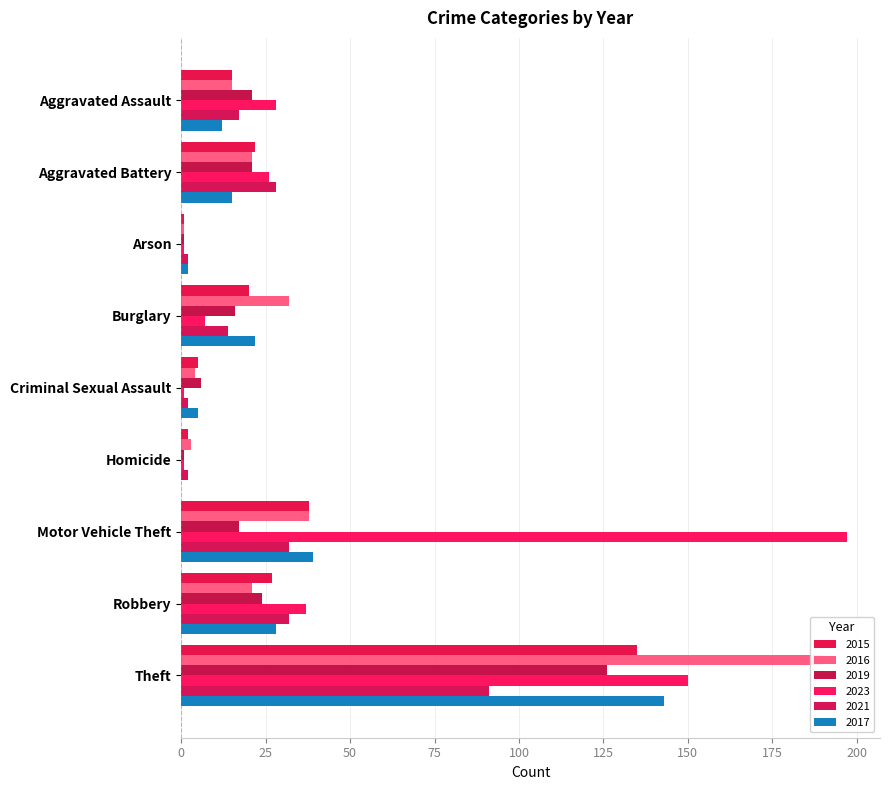

How many categories are shown in the chart?

9